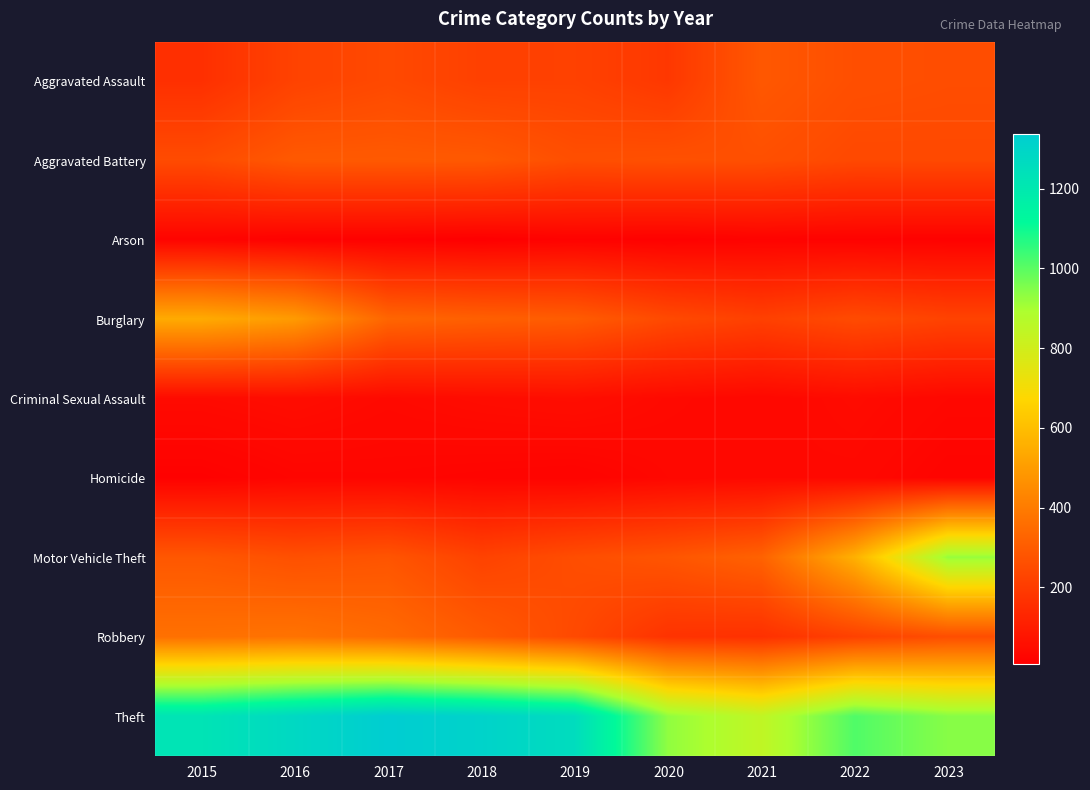

What is the spread (max minus min) of values at 2022?

998